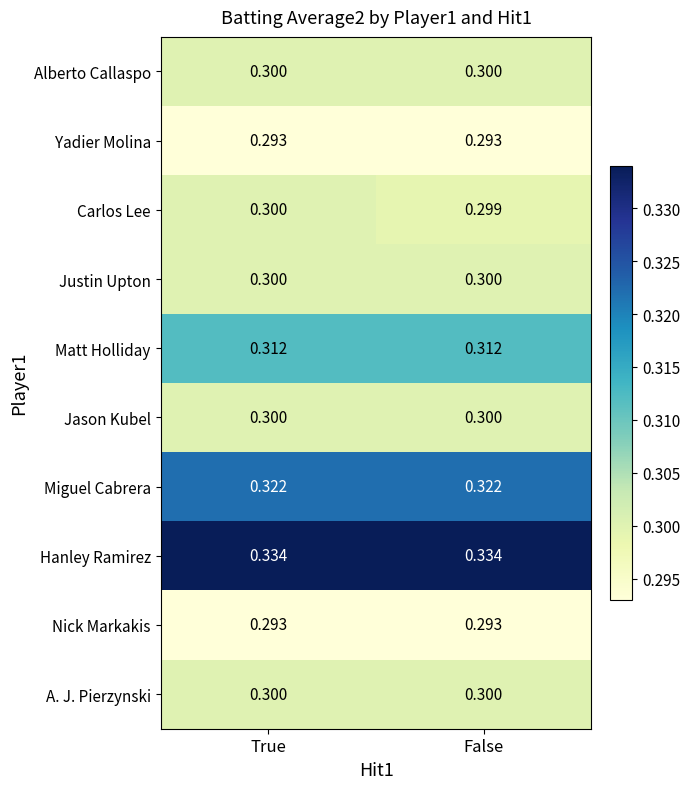

How many distinct data groups are displayed?

10